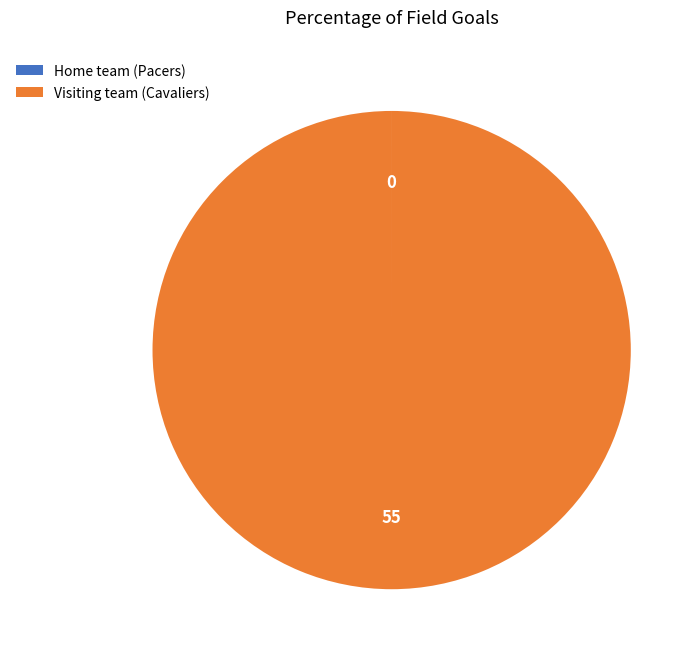

Does any single category account for the majority?

Yes